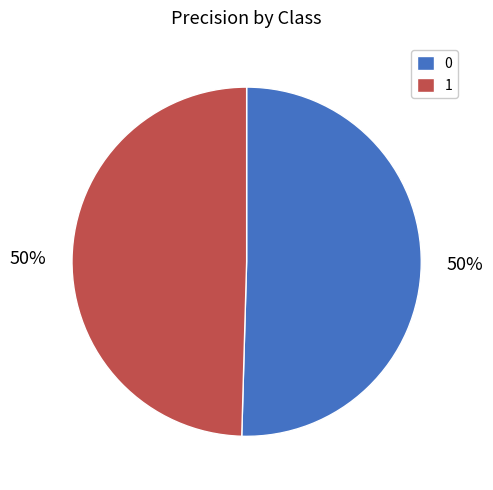

Combined, do 0 and 1 account for over 50%?

Yes